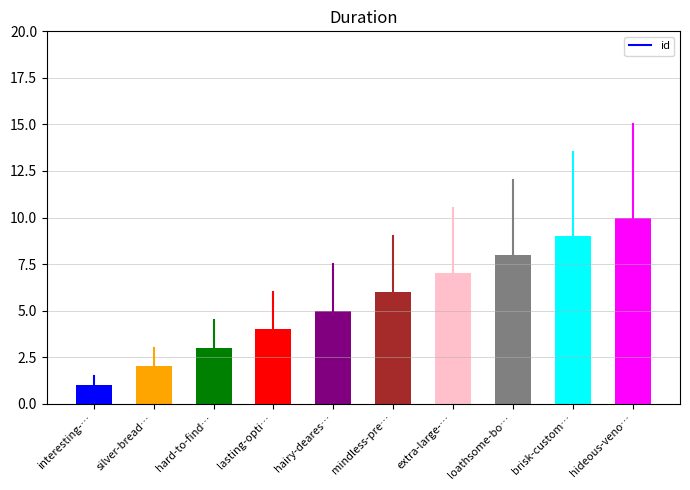

What is the change in value from extra-large-… to brisk-custom…?

+2